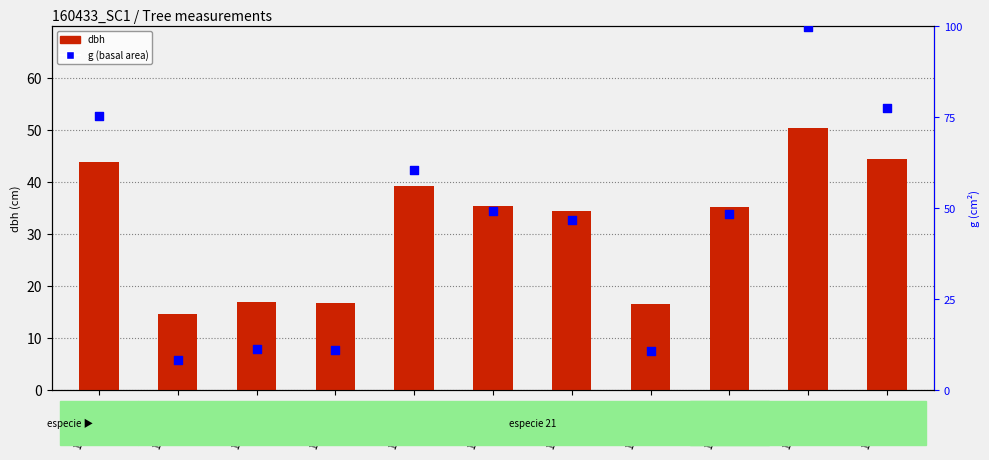

What are all the series names shown in the legend?

dbh, g (basal area)